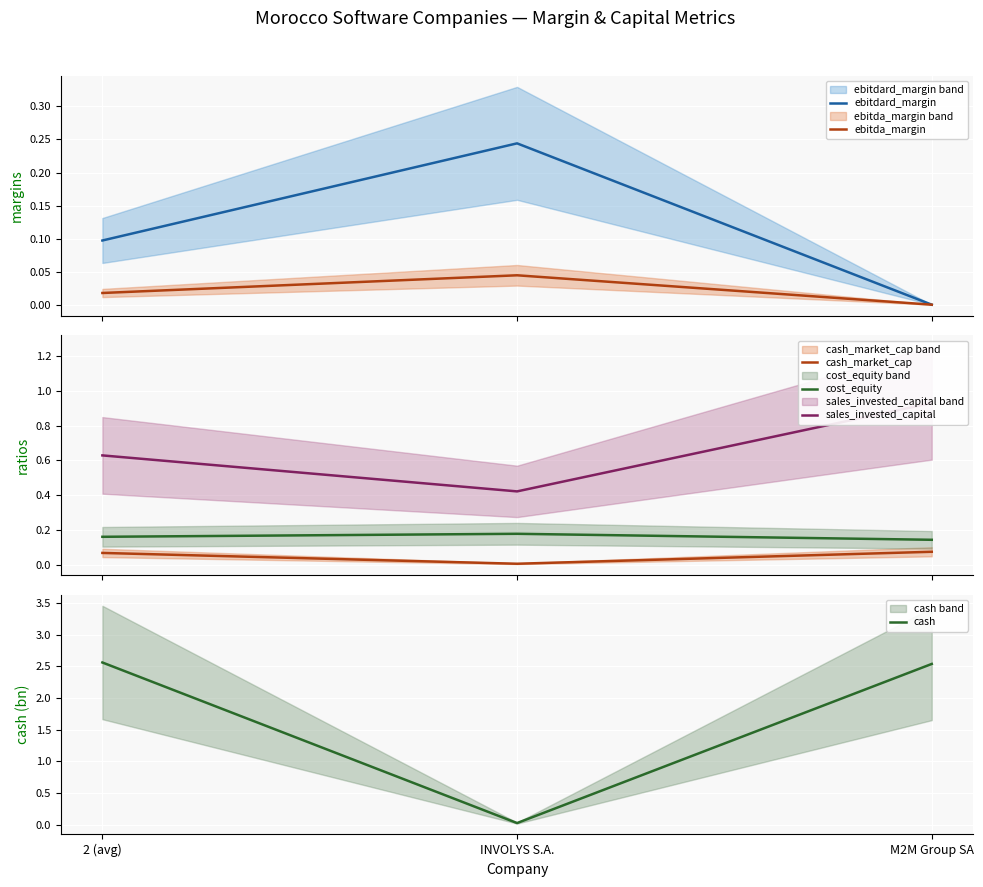

Is this an area chart (filled region under the line)?

No